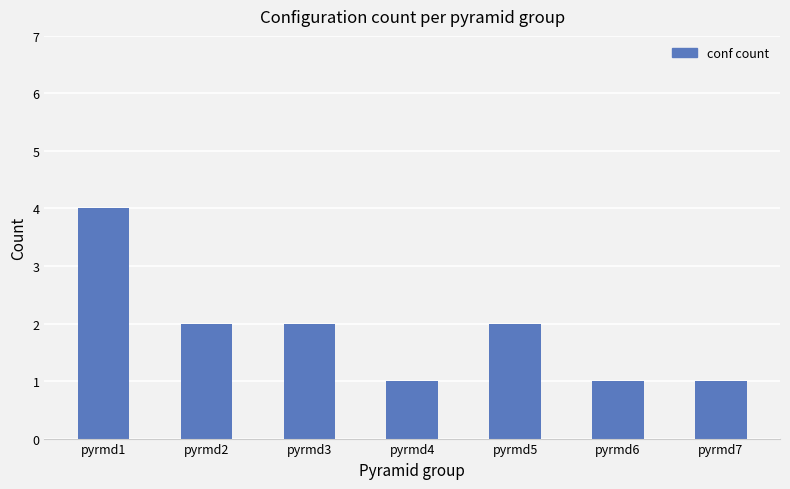

Does the chart contain any negative values?

No